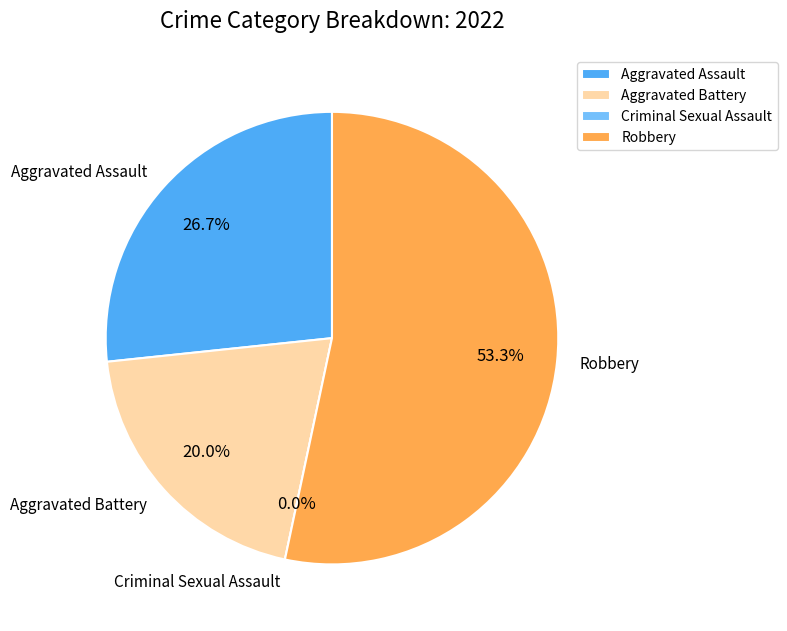

How many segments does this pie chart have?

4